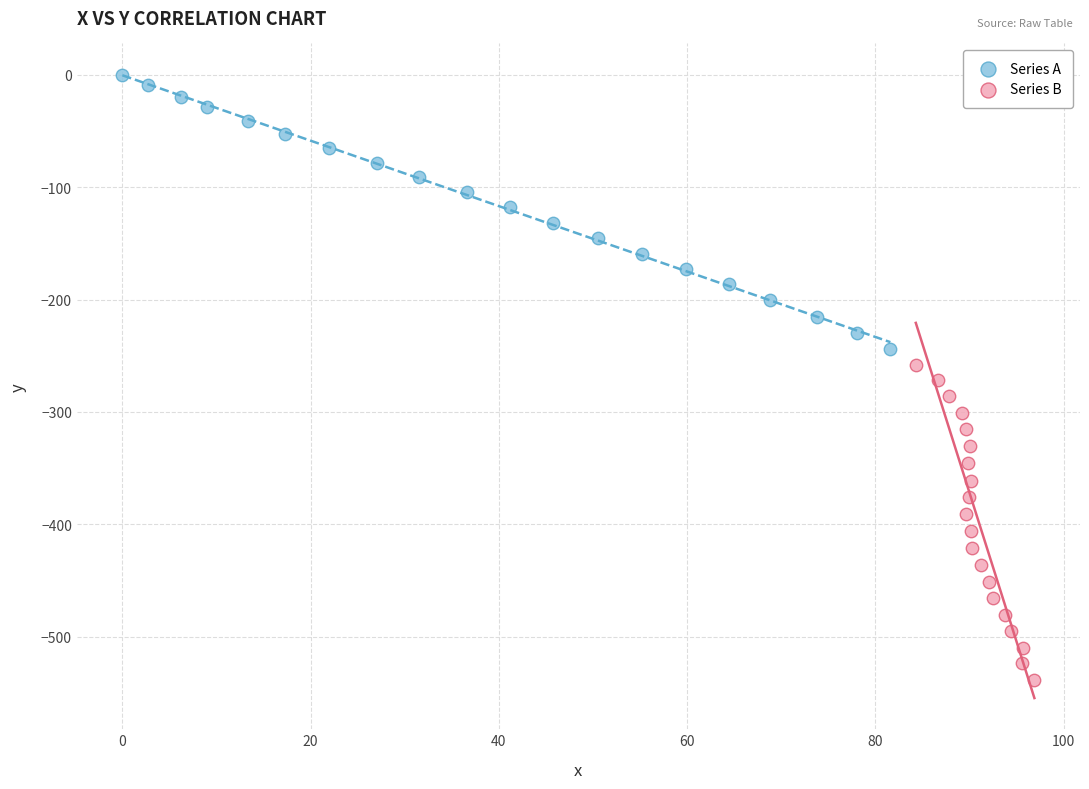

Which series reaches the minimum Y coordinate?

Series B